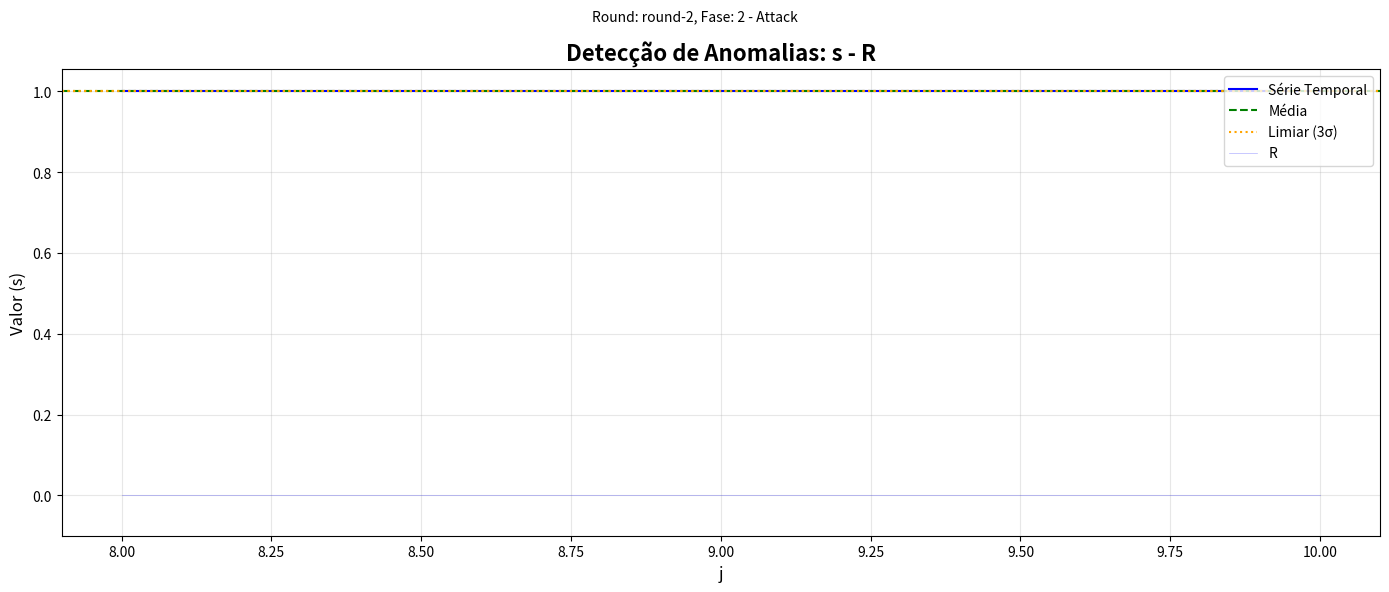

What is the spread (max minus min) of values at 9?

1